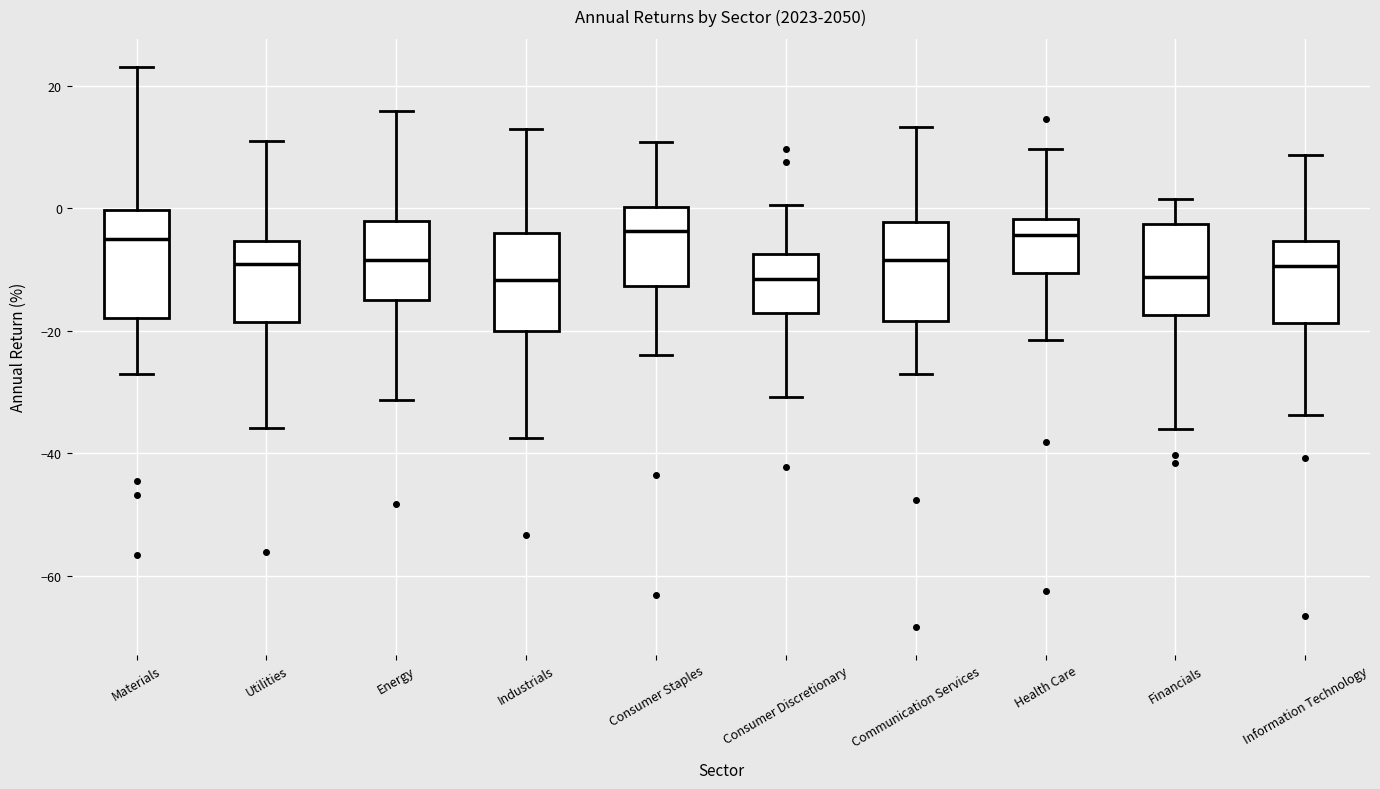

Reading left to right, read every box against the y-axis: the position of its median line, the range the box covers, and the ends of its whiskers. The values are not printed on the chart, so give them approximately, as read against the axis.

Materials: median -4, box -18 to 0, whiskers -28 to 24
Utilities: median -10, box -18 to -6, whiskers -36 to 10
Energy: median -8, box -14 to -2, whiskers -32 to 16
Industrials: median -12, box -20 to -4, whiskers -38 to 12
Consumer Staples: median -4, box -12 to 0, whiskers -24 to 10
Consumer Discretionary: median -12, box -18 to -8, whiskers -30 to 0
Communication Services: median -8, box -18 to -2, whiskers -28 to 14
Health Care: median -4, box -10 to -2, whiskers -22 to 10
Financials: median -12, box -18 to -2, whiskers -36 to 2
Information Technology: median -10, box -18 to -6, whiskers -34 to 8